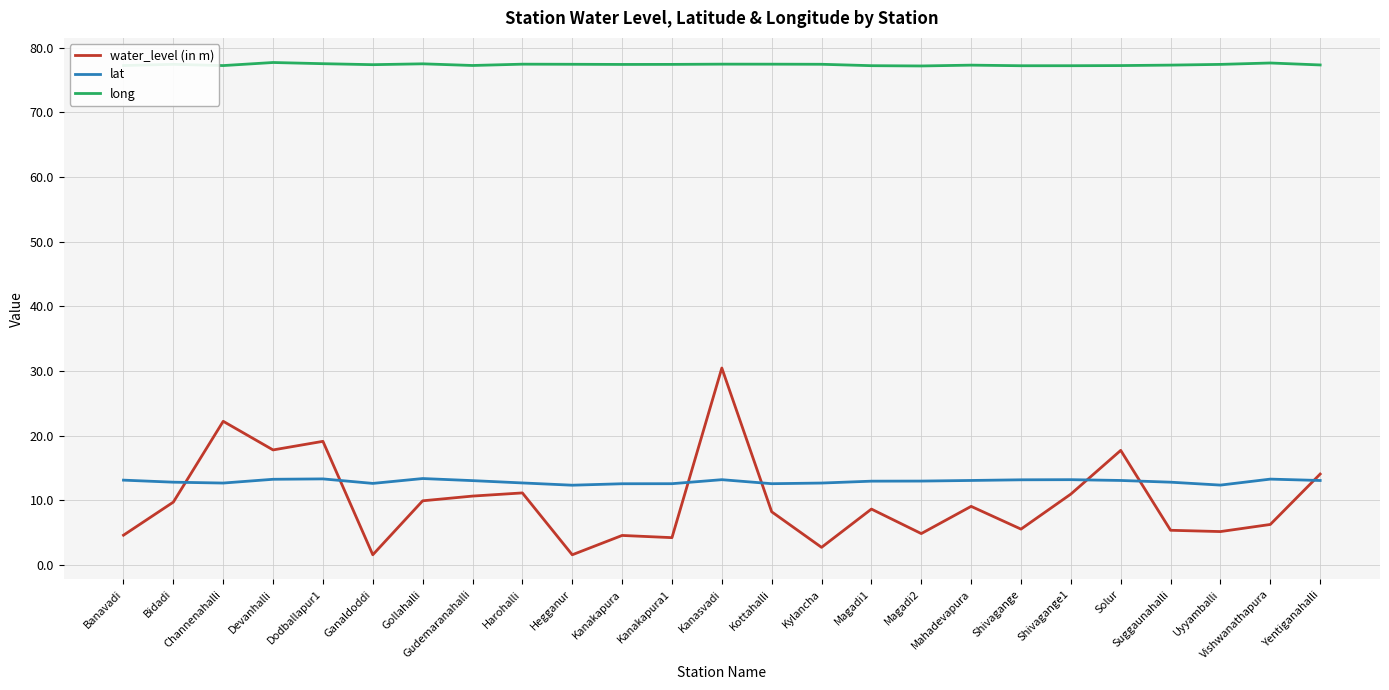

True or false: lat has more than 0 points higher than both neighbors.

True